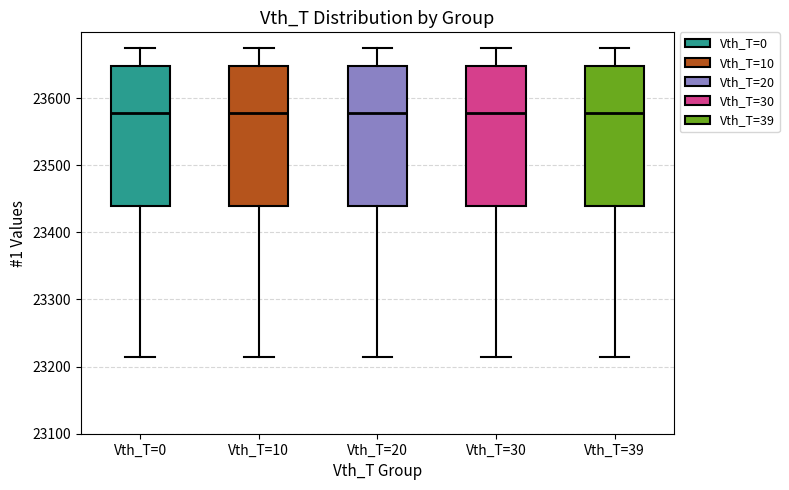

Reading left to right, read every box against the y-axis: the position of its median line, the range the box covers, and the ends of its whiskers. The values are not printed on the chart, so give them approximately, as read against the axis.

Vth_T=0: median 23580, box 23440 to 23650, whiskers 23220 to 23680
Vth_T=10: median 23580, box 23440 to 23650, whiskers 23220 to 23680
Vth_T=20: median 23580, box 23440 to 23650, whiskers 23220 to 23680
Vth_T=30: median 23580, box 23440 to 23650, whiskers 23220 to 23680
Vth_T=39: median 23580, box 23440 to 23650, whiskers 23220 to 23680